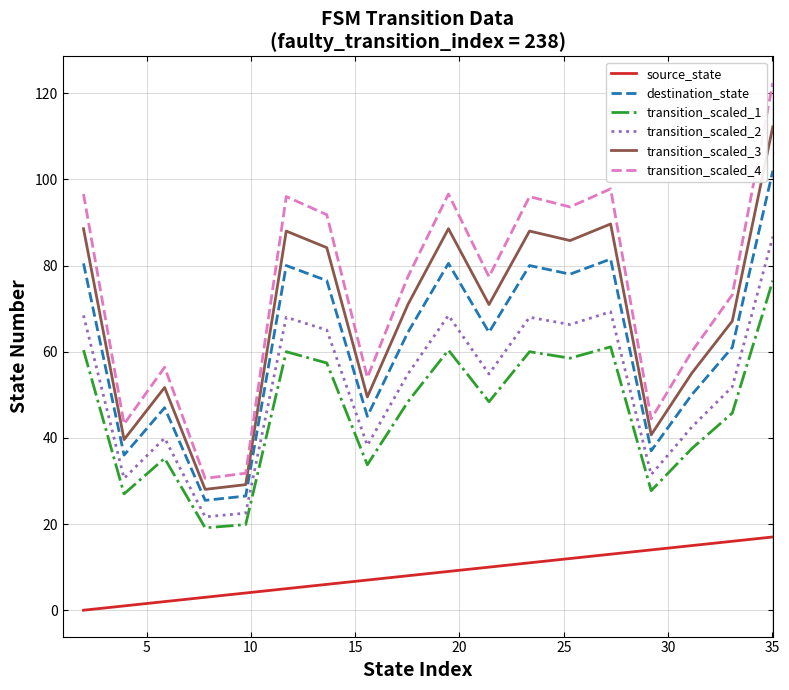

Which series has the largest total across all categories?

transition_scaled_4